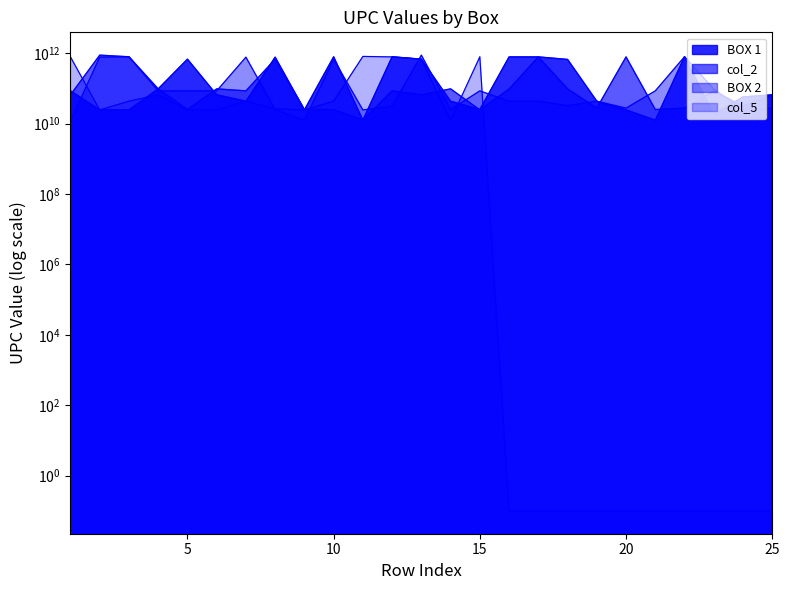

Reading left to right, extract all data points from this chart.

BOX 1: 85391448228.0	24543602859.0	24543496861.0	97363532866.0	678149059120.0	65935823605.0	43396190856.0	774212000324.0	24543407249.0	794043541322.0	12569766426.0	794043528422.0	678149439229.0	43396051492.0	25192870620.0	786936787238.0	786936165371.0	667068998221.0	43396261747.0	24543853015.0	12569701366.0	794043457722.0	18713811110.0	57373177891.0	65935139317.0
col_2: 65935222781.0	883904138143.0	794043489426.0	97361186047.0	25192181818.0	97361244068.0	85391200239.0	678149059120.0	25192050091.0	25192879227.0	12569593220.0	85391198307.0	65935200703.0	97361300542.0	24543656067.0	96009155193.0	786936758757.0	97360804942.0	27616857804.0	786936156232.0	25192671920.0	27616626523.0	85393893927.0	31398163251.0	65935221814.0
BOX 2: 11891850179.0	779836166395.0	794043130113.0	85391139683.0	85393894825.0	85391138877.0	774212005015.0	25192632426.0	12569722675.0	678149059120.0	24543563723.0	31398126409.0	883929107742.0	25192472220.0	85391108627.0	43396067660.0	43396036635.0	32429308900.0	43396154193.0	27616625991.0	85391198307.0	796019799720.0	96009999094.0	24543101802.0	27616905734.0
col_5: 786936197372.0	24543407249.0	43396060500.0	65935203711.0	24543665892.0	24543028963.0	43396185746.0	26359336522.0	24543156079.0	43396080300.0	812034011774.0	786936242164.0	678149059120.0	12569818378.0	794043489426.0	0.1	0.1	0.1	0.1	0.1	0.1	0.1	0.1	0.1	0.1